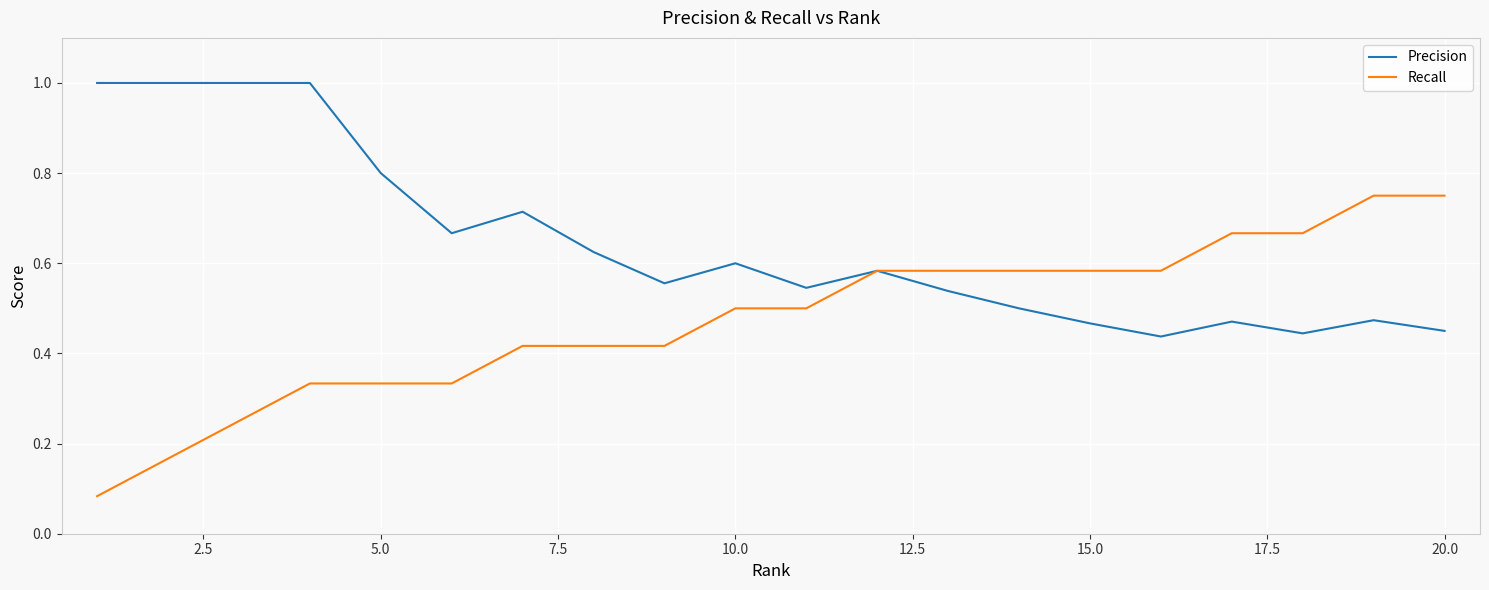

What is the greatest value displayed?

1.0